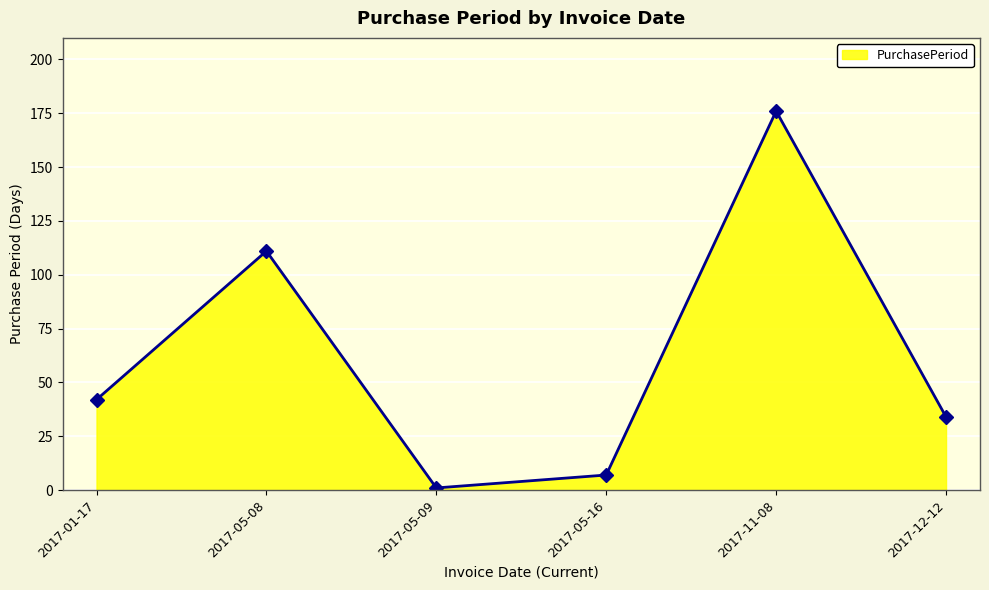

Approximately how many times larger is the value at 2017-12-12 compared to 2017-05-09?

34.0